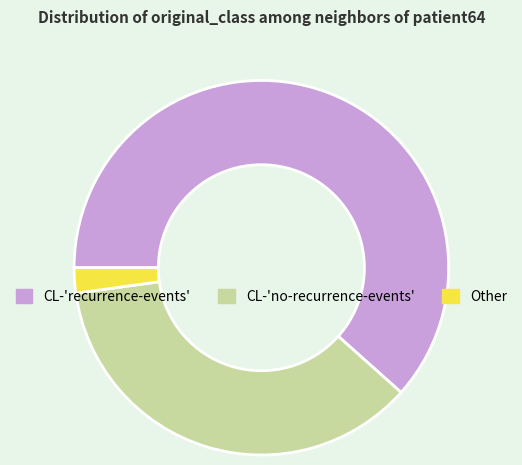

Which category has the smallest portion of the pie?

Other